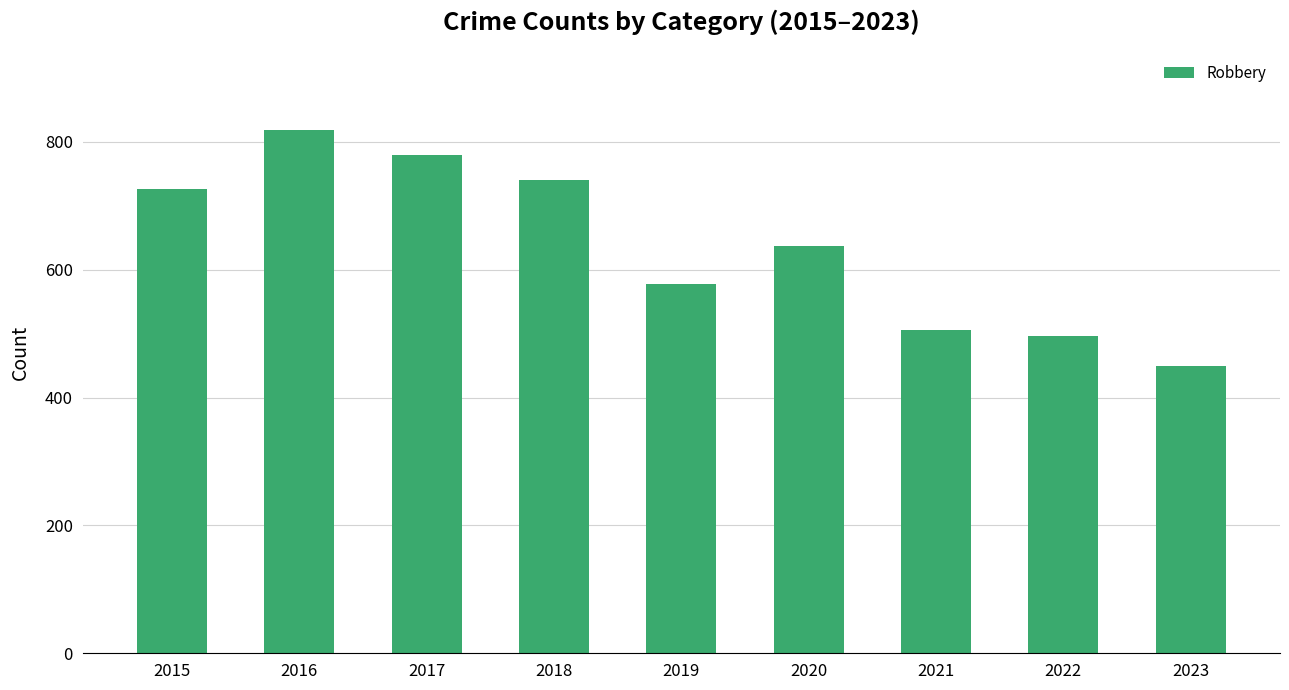

How many data points are less than 637?

4